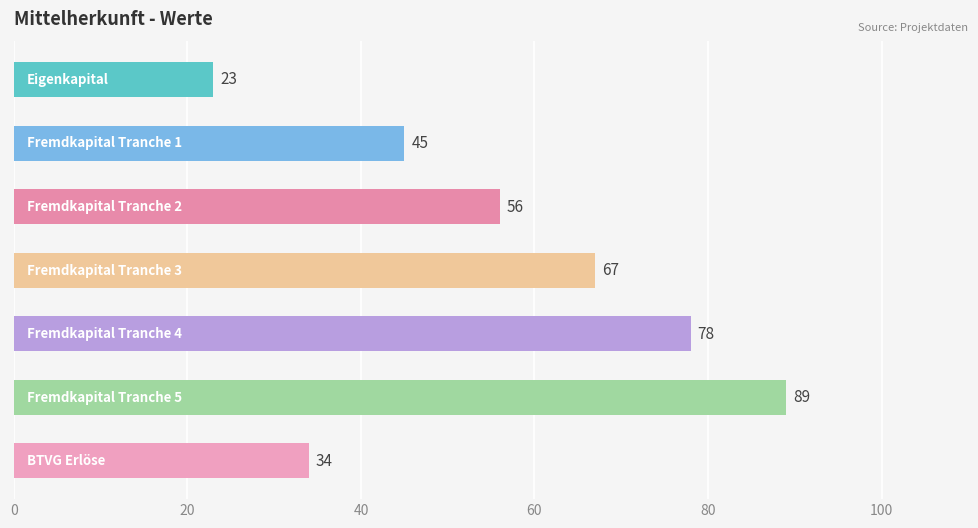

How many values are below 56?

3